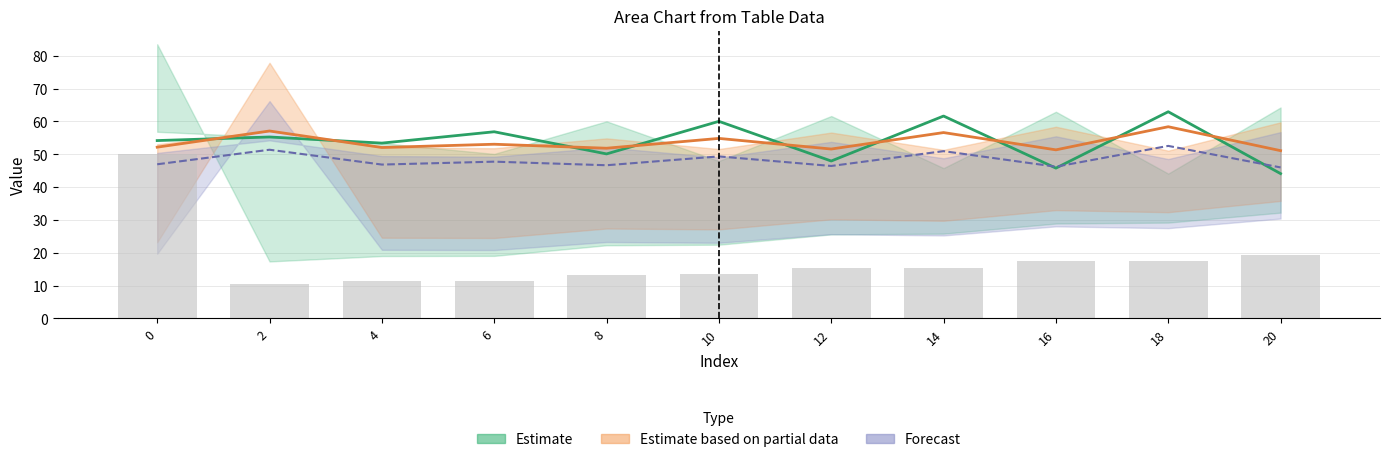

Which category has the highest value across all series?

18